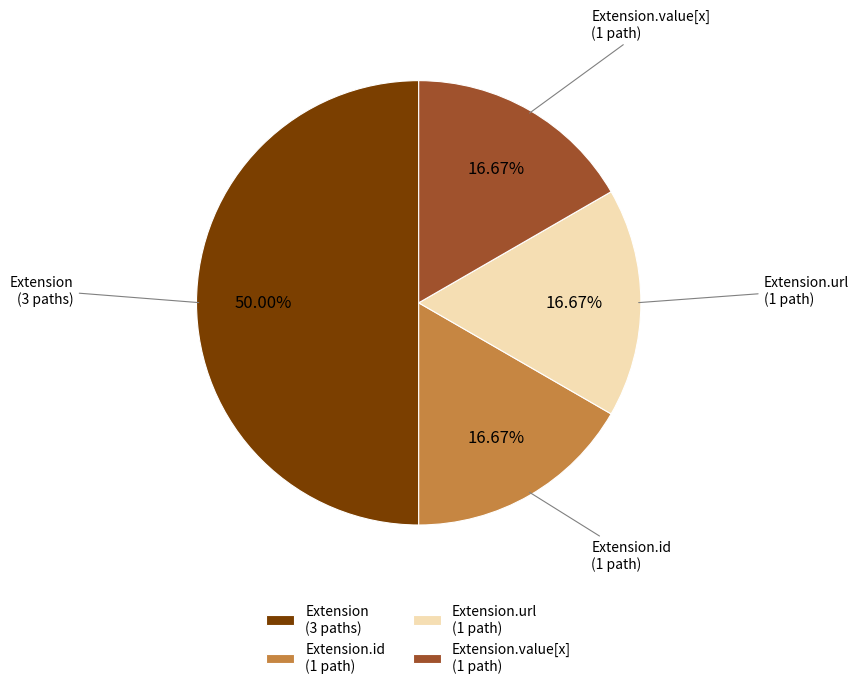

What is the ratio of the value at Extension.url (1 path) to the value at Extension (3 paths)?

0.3